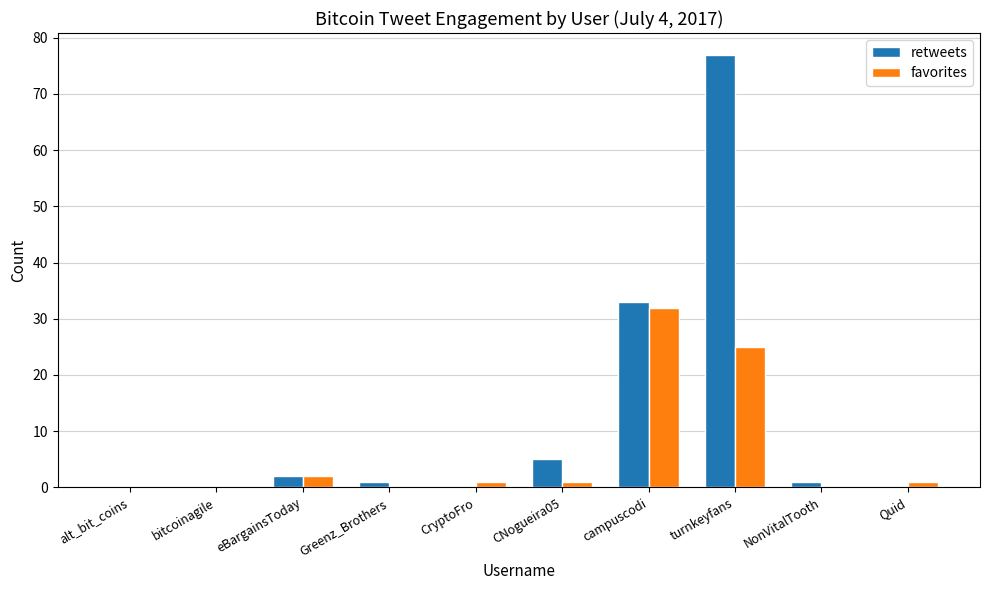

How many series are shown in this chart?

2